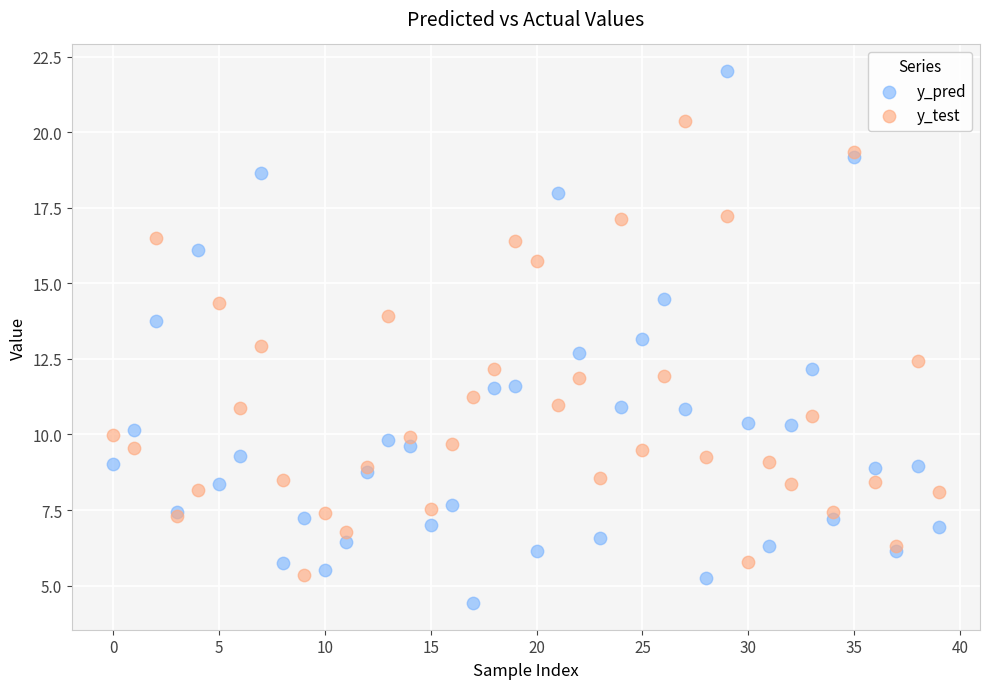

Which series reaches the maximum Y coordinate?

y_pred